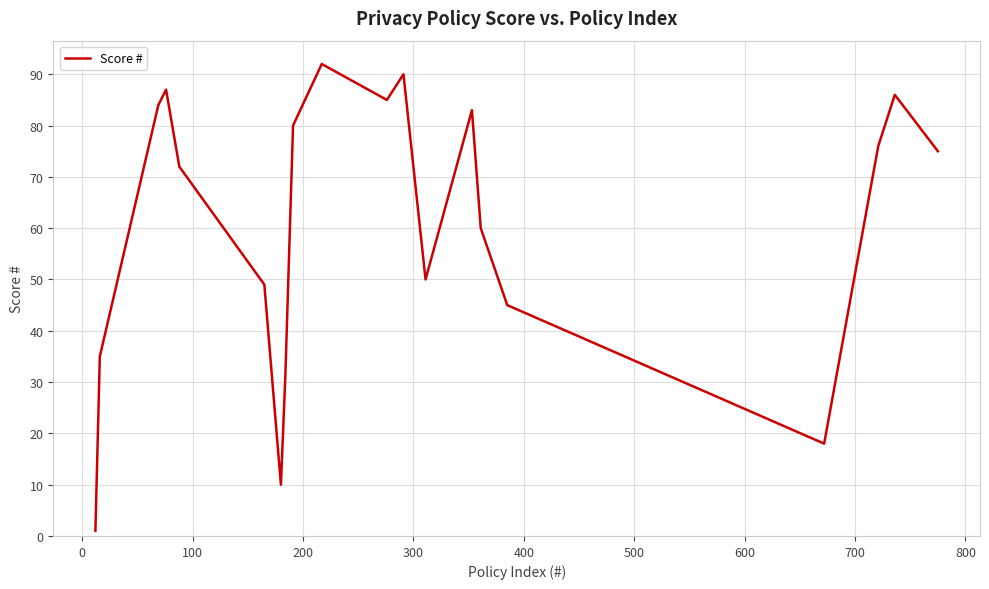

What is the greatest value displayed?

92